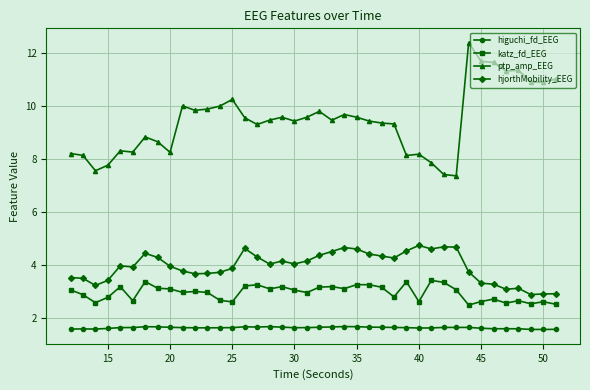

What is the value of the ptp_amp_EEG point at the 28th from the left?

8.1